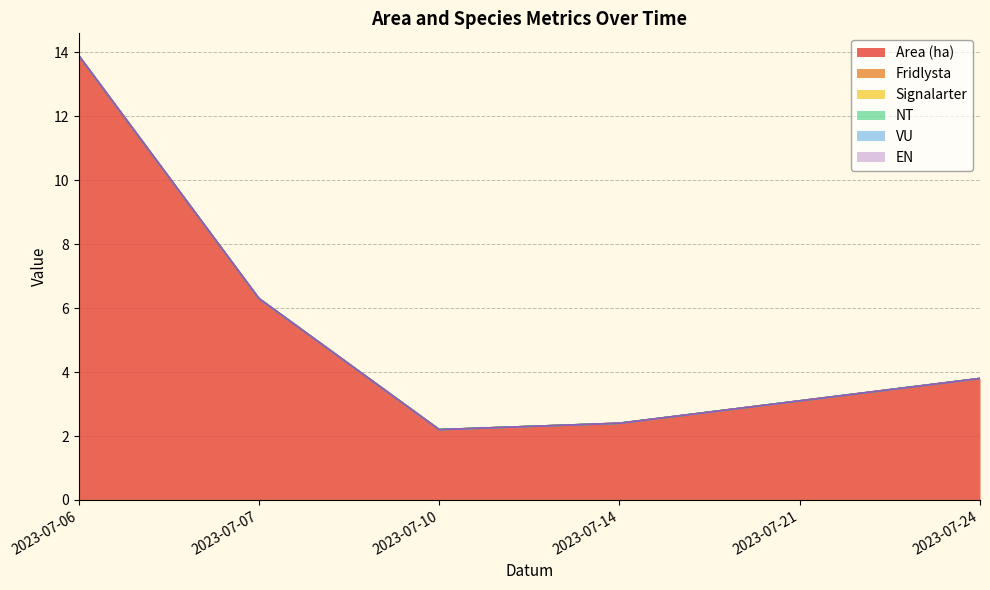

Reading left to right, what are all the values shown in this chart?

Area (ha): 2023-07-06=13.9	2023-07-07=6.3	2023-07-10=2.2	2023-07-14=2.4	2023-07-21=3.1	2023-07-24=3.8
Fridlysta: 2023-07-06=0.0	2023-07-07=0.0	2023-07-10=0.0	2023-07-14=0.0	2023-07-21=0.0	2023-07-24=0.0
Signalarter: 2023-07-06=0.0	2023-07-07=0.0	2023-07-10=0.0	2023-07-14=0.0	2023-07-21=0.0	2023-07-24=0.0
NT: 2023-07-06=0.0	2023-07-07=0.0	2023-07-10=0.0	2023-07-14=0.0	2023-07-21=0.0	2023-07-24=0.0
VU: 2023-07-06=0.0	2023-07-07=0.0	2023-07-10=0.0	2023-07-14=0.0	2023-07-21=0.0	2023-07-24=0.0
EN: 2023-07-06=0.0	2023-07-07=0.0	2023-07-10=0.0	2023-07-14=0.0	2023-07-21=0.0	2023-07-24=0.0